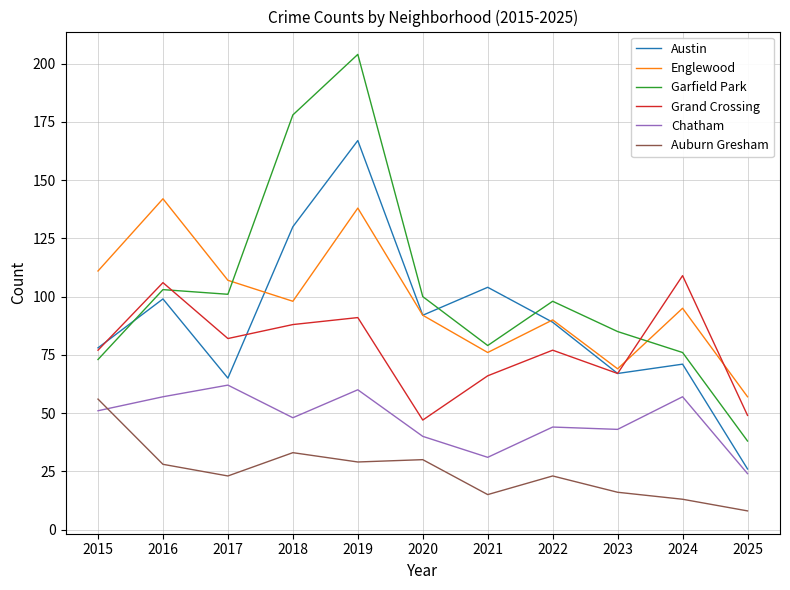

How many values in the Garfield Park series are below 98?

5